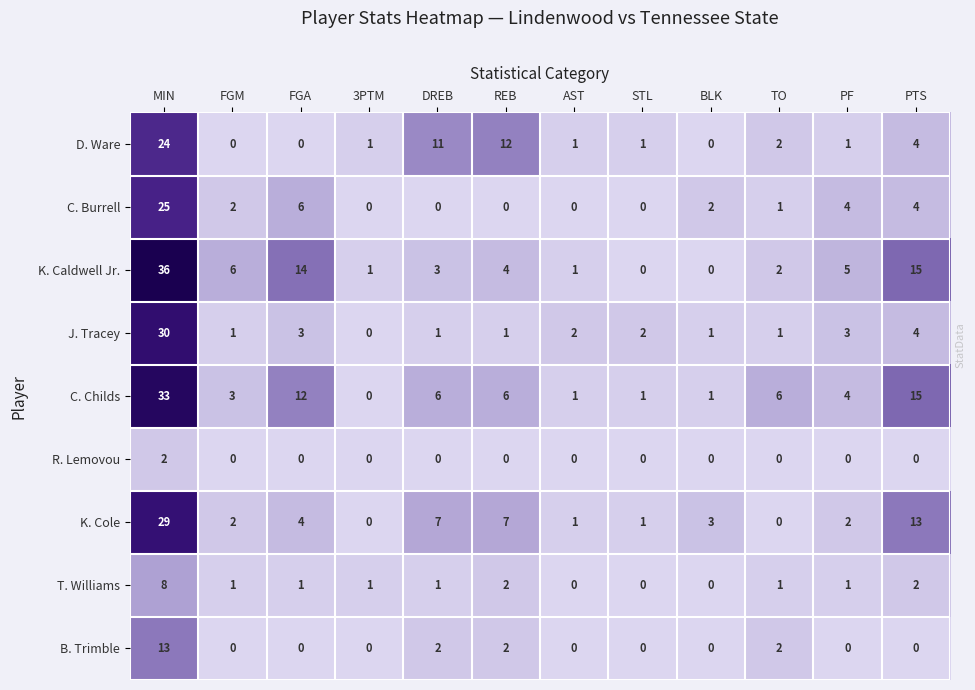

Where does the T. Williams series first go above 1?

MIN